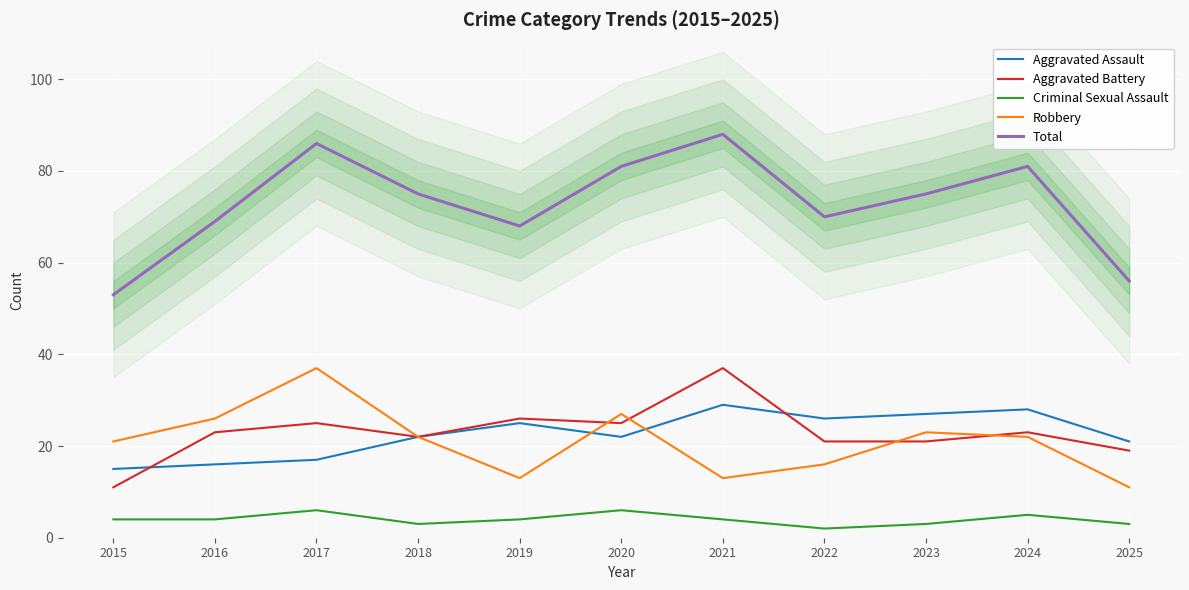

At which category does Aggravated Battery reach its first local valley?

2018